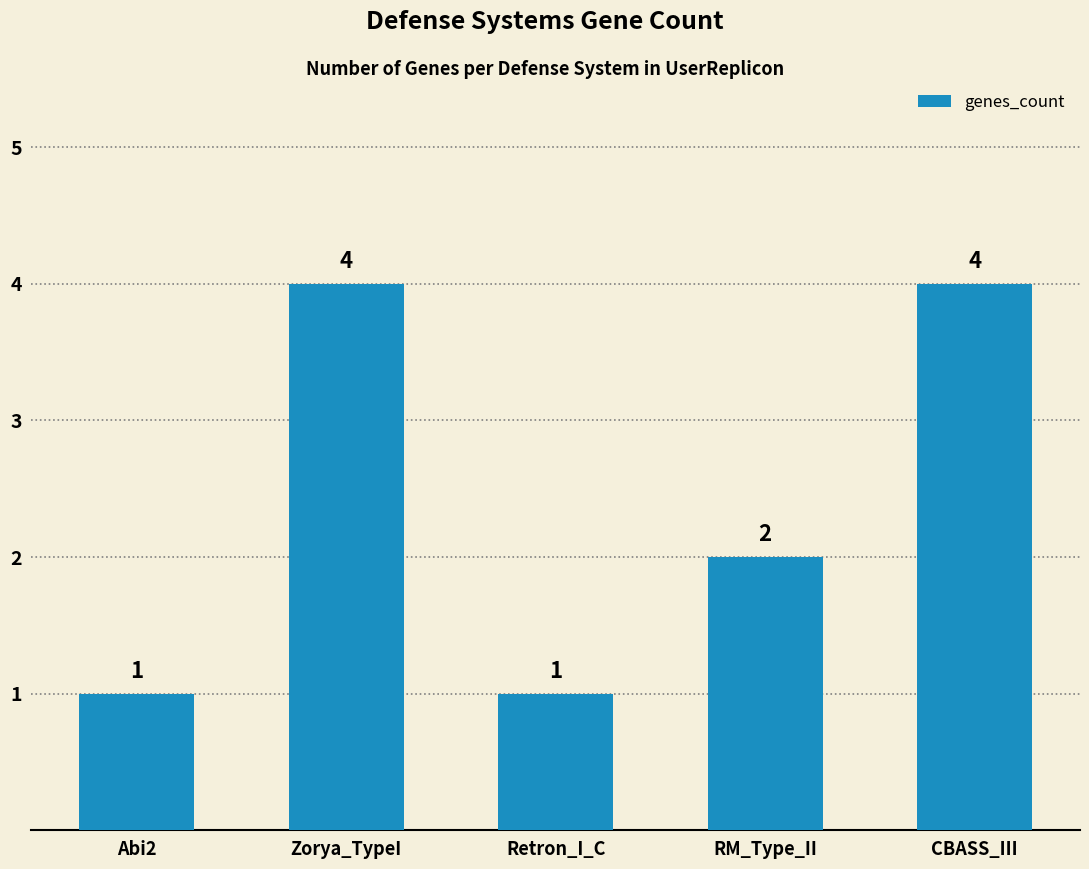

What is the average value?

2